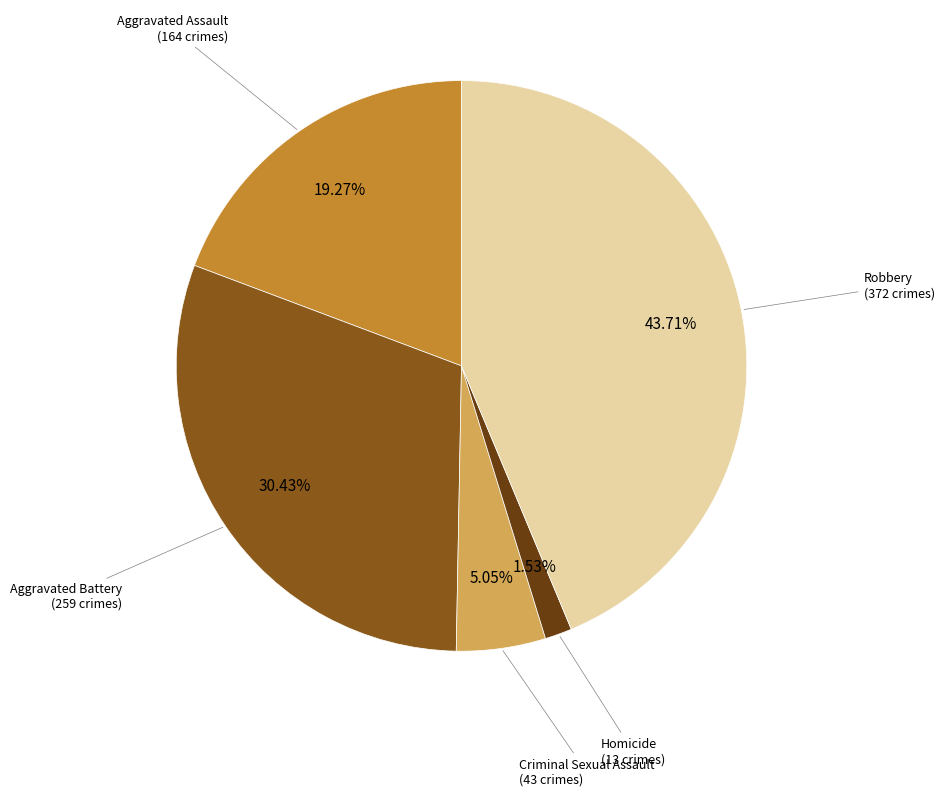

To the nearest percent, what is the difference between the largest and smallest slice percentages?

42%